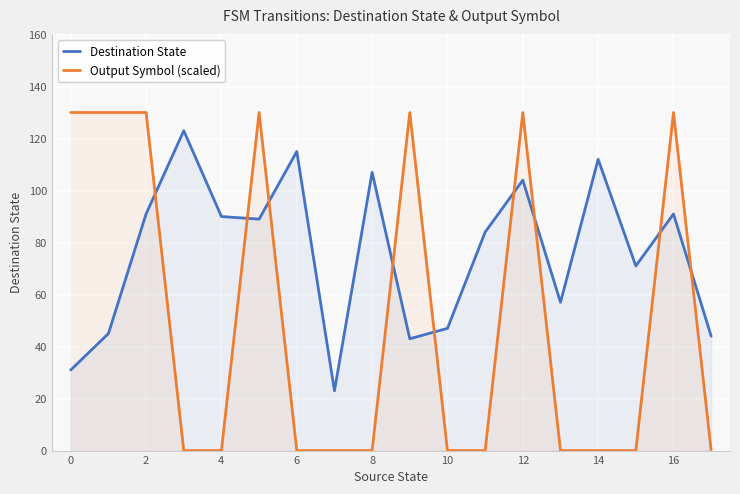

Is the value of Destination State at 13 greater than the value of Output Symbol (scaled) at 13?

Yes